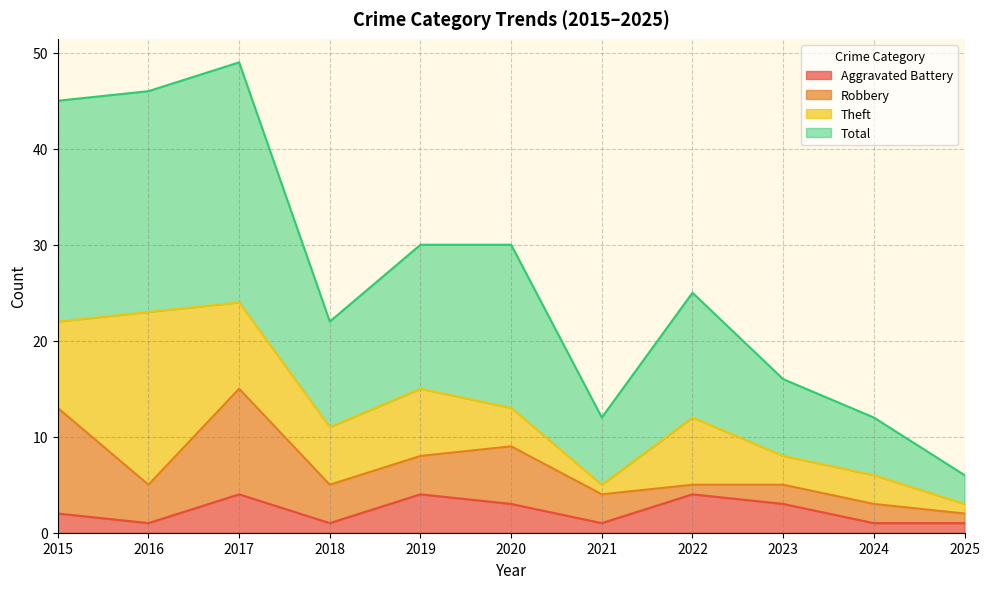

Where is the first local maximum for Total?

2017